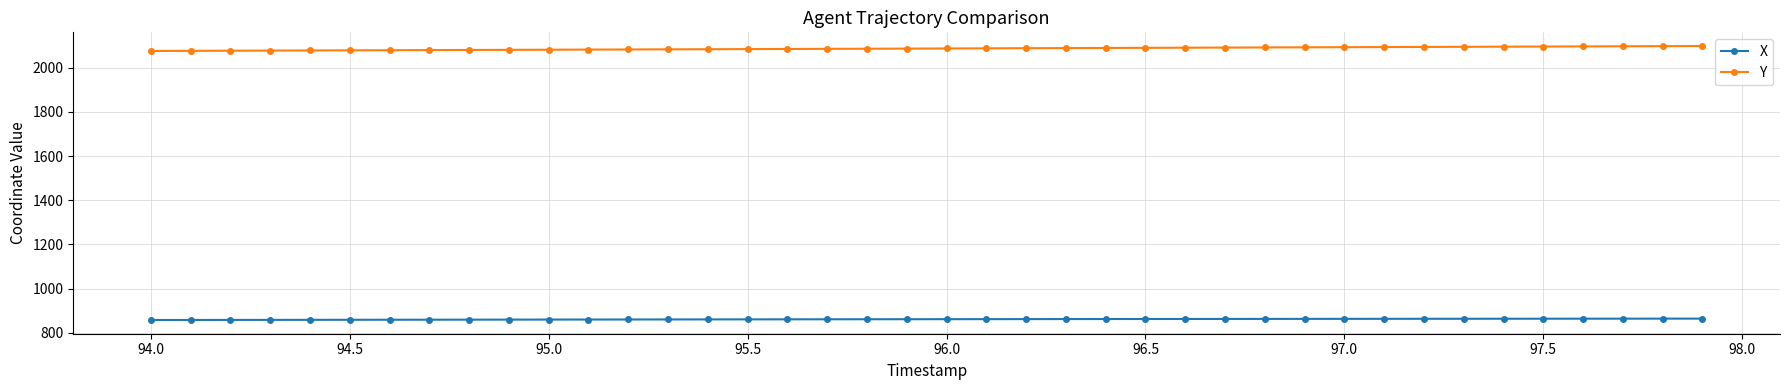

What is the minimum value shown in the chart?

857.4